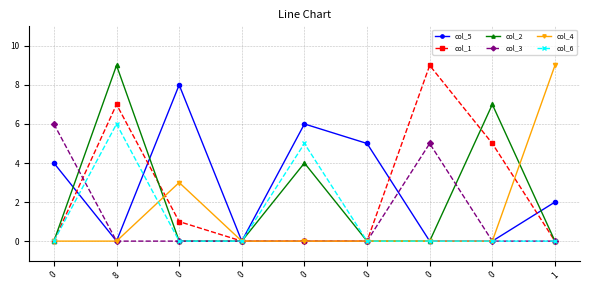

Which series changed the most between 0 and 0?

col_3